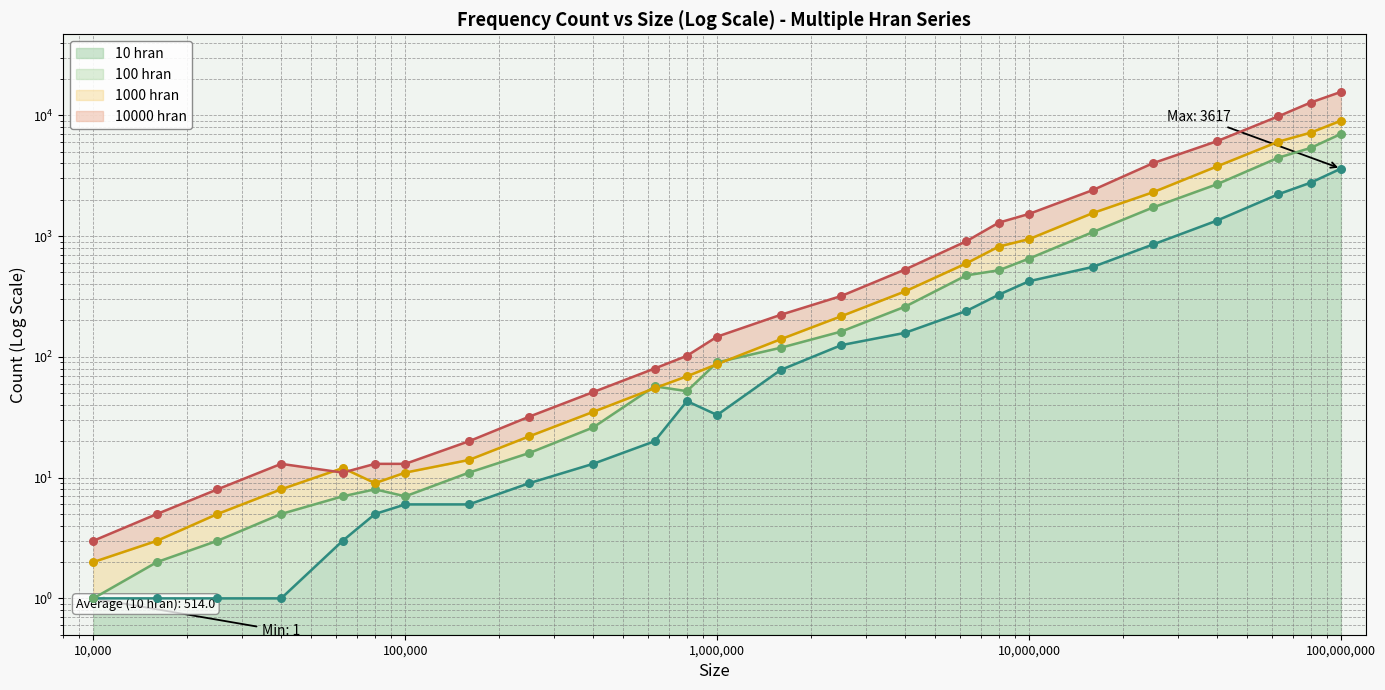

What is the total value across all series at 800000?

266